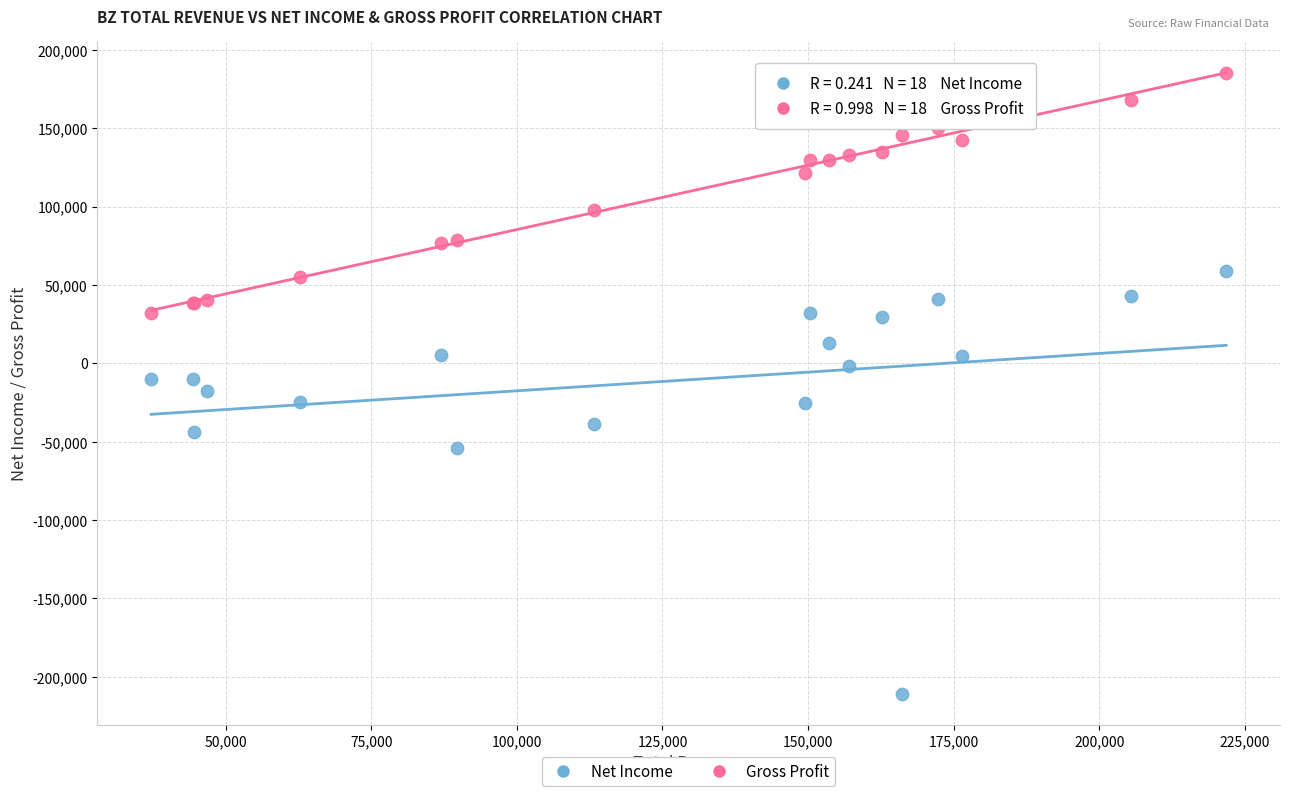

What is the X range (max minus min) for the scatter plot?

184600